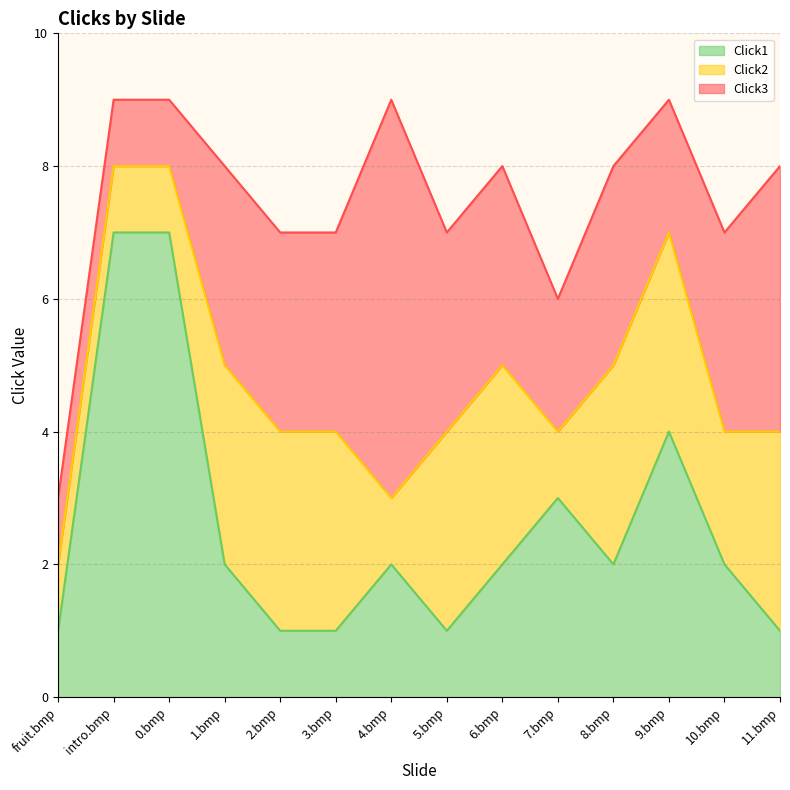

What is the total value across all series at fruit.bmp?

3